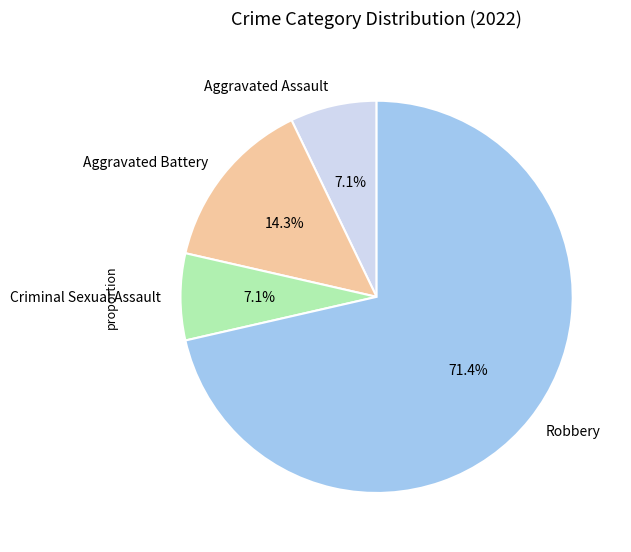

The Robbery slice represents 71% of the pie. True or false?

True